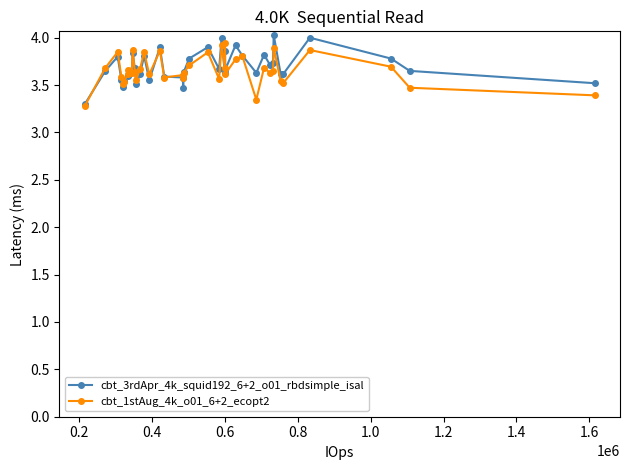

What is the maximum value shown in the chart?

4.0